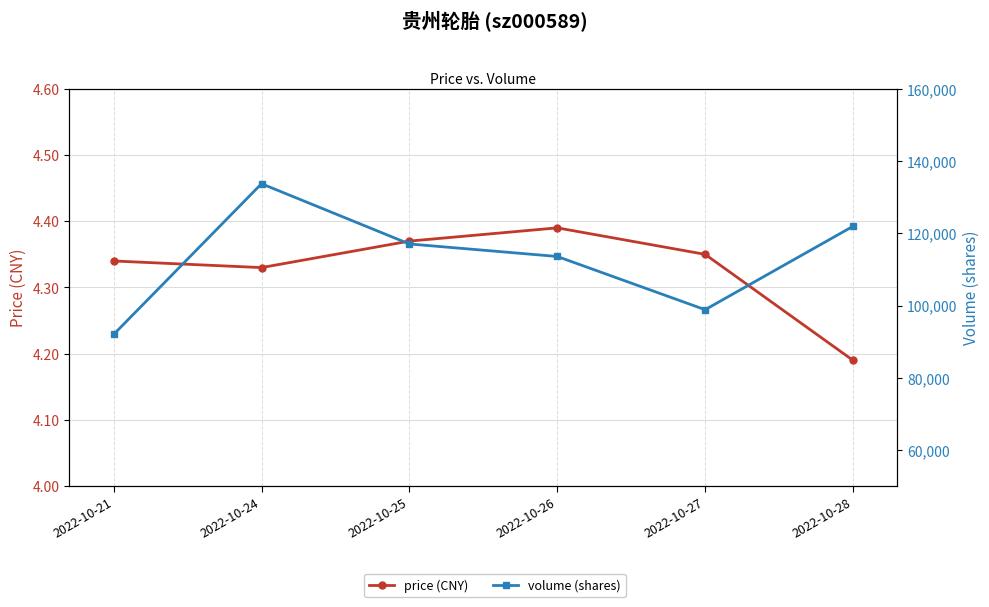

At how many categories does at least one series exceed 119749?

2